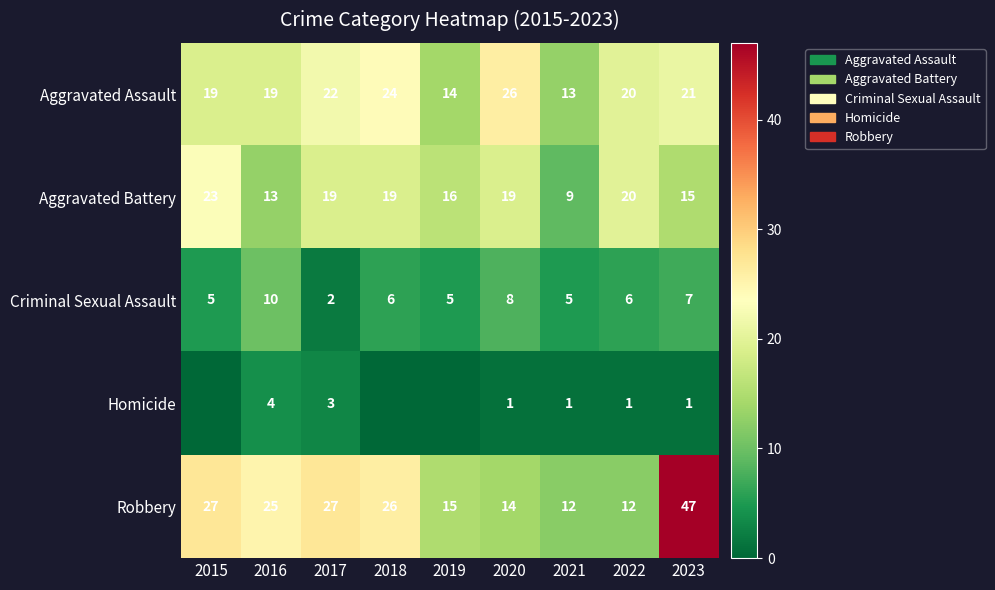

Is the value of Aggravated Assault at 2016 greater than the value of Criminal Sexual Assault at 2016?

Yes